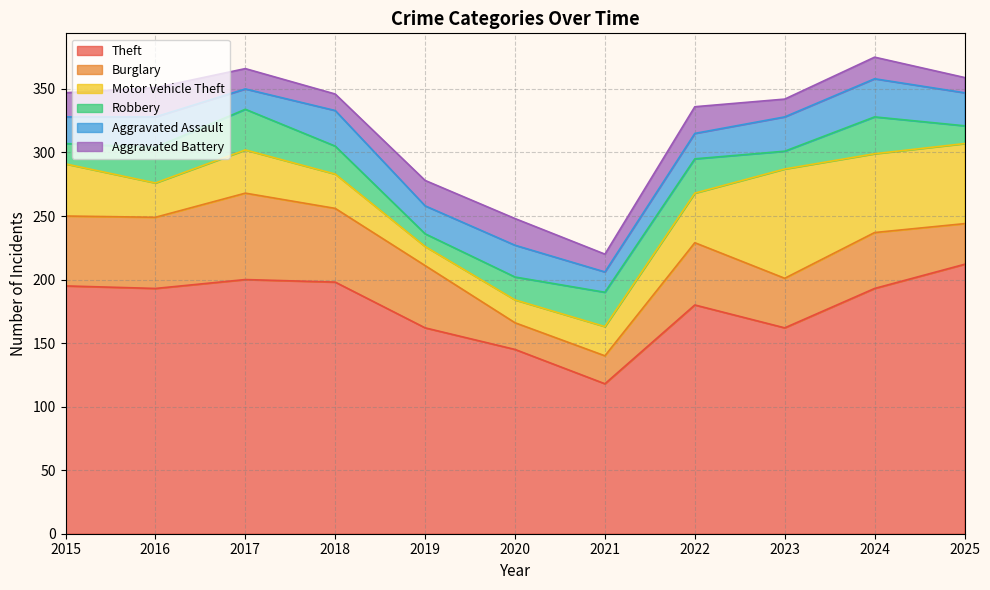

True or false: Robbery has a value of 27 at 2022.

True